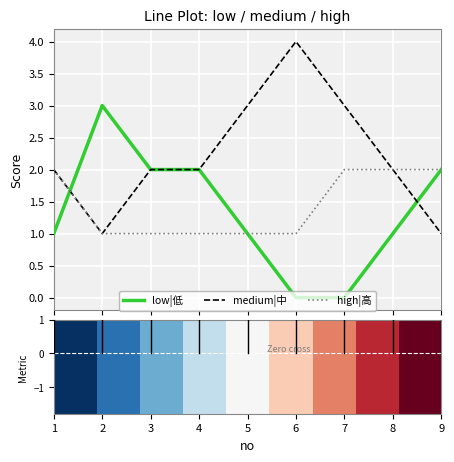

How many lines are shown in the chart?

3